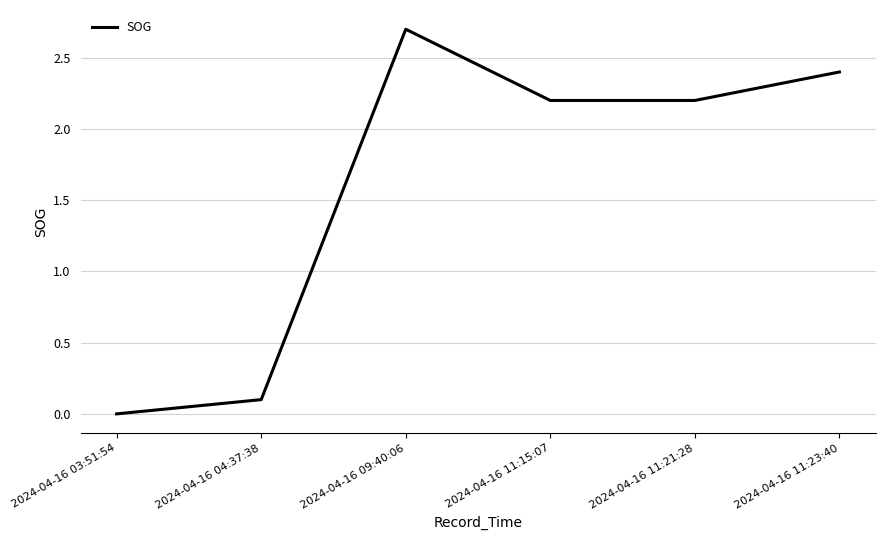

How many lines are shown in the chart?

1